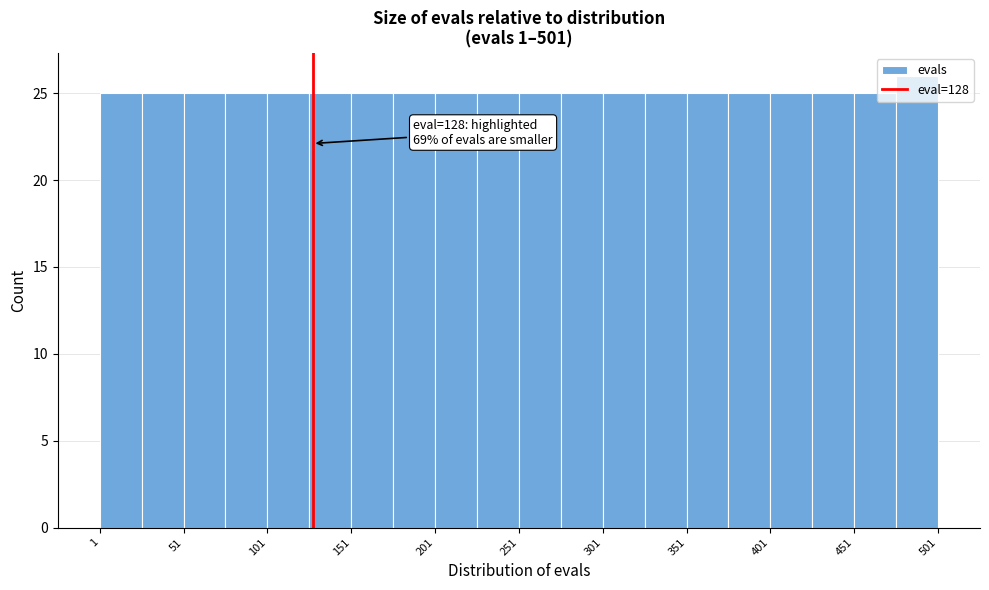

Which range on the x-axis has the tallest bar?

476 to 501